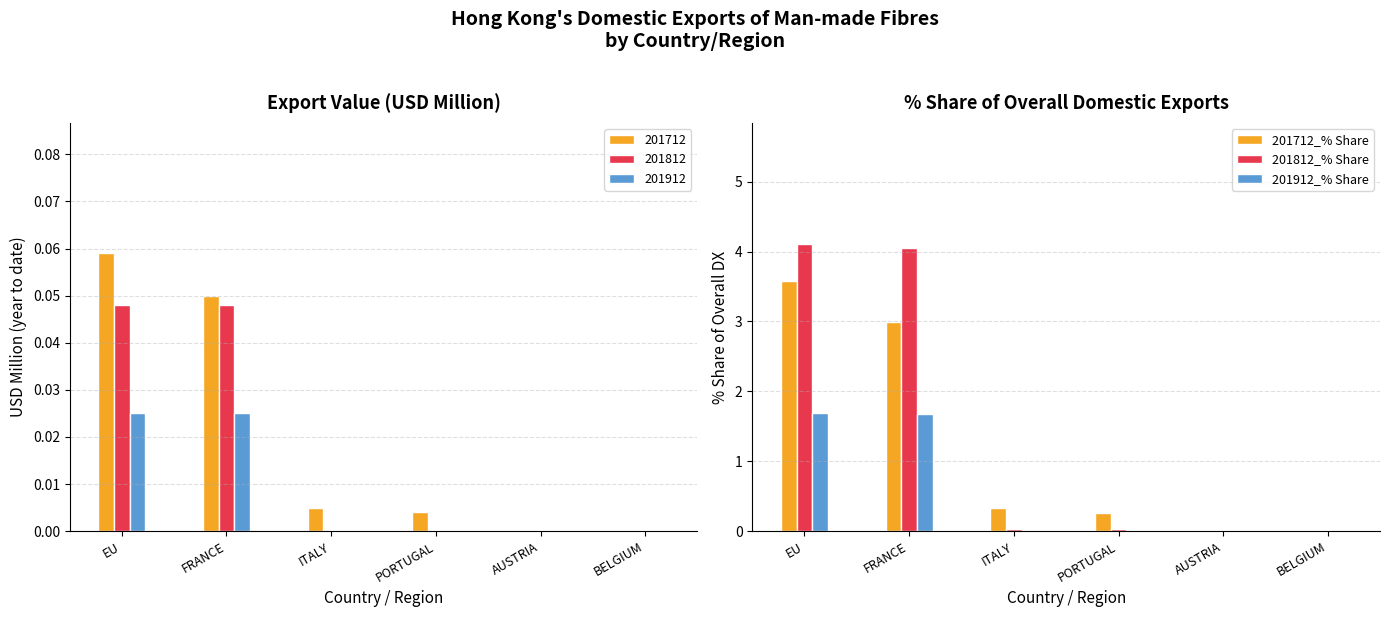

Which label corresponds to the largest value in the chart?

EU